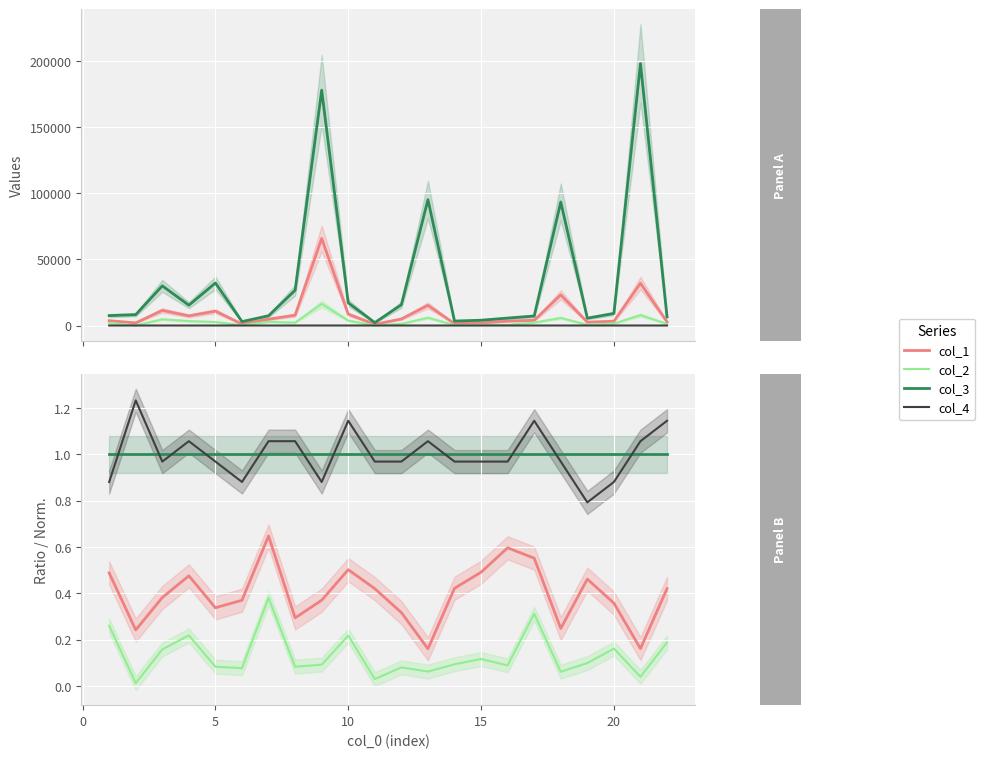

Is it true that col_2 equals 0.1 at 10?

False